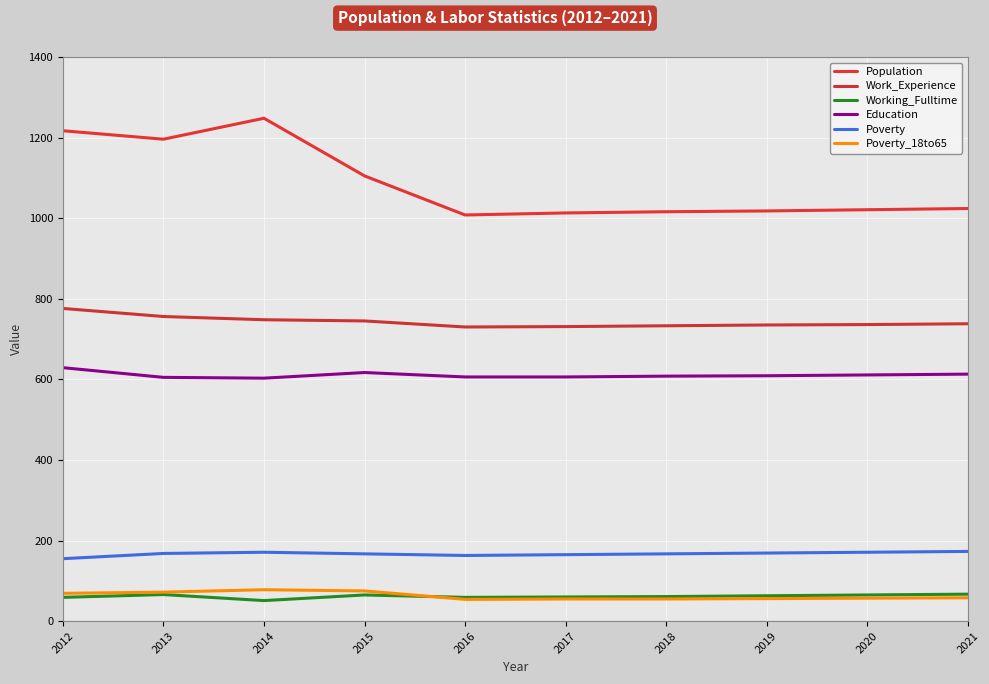

The value of Poverty_18to65 at 2017 is 55. True or false?

True